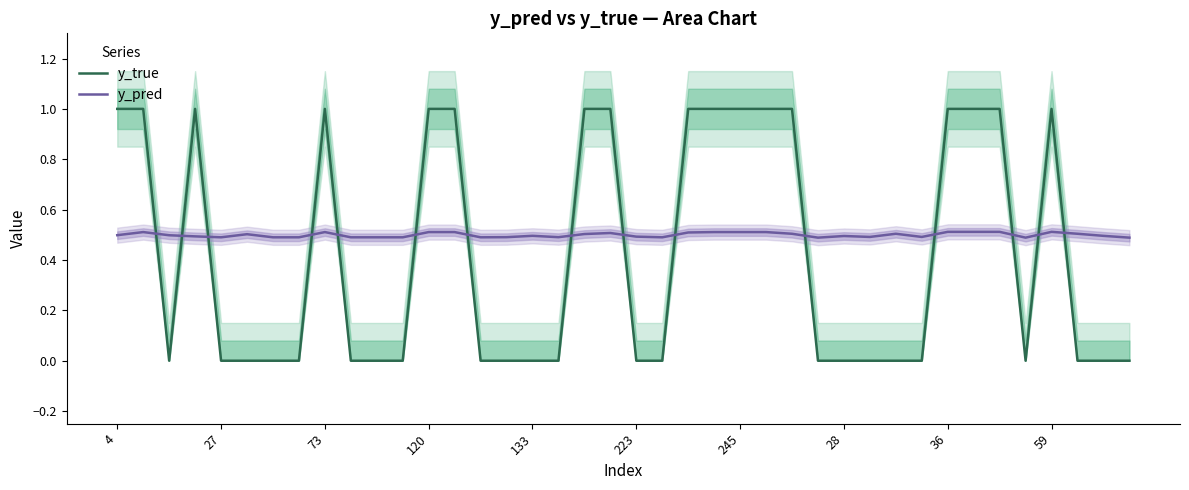

After their last crossing, which series has the higher values: y_true or y_pred?

y_pred